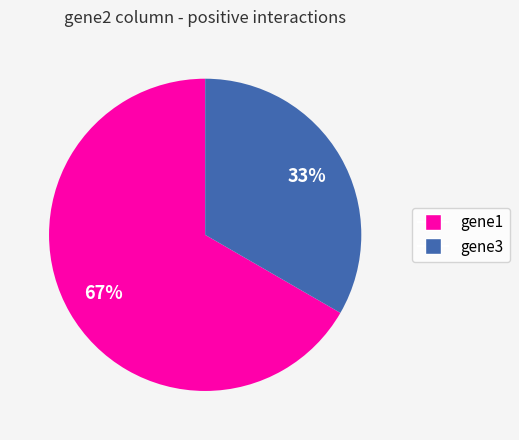

Combined, do gene1 and gene3 account for over 50%?

Yes